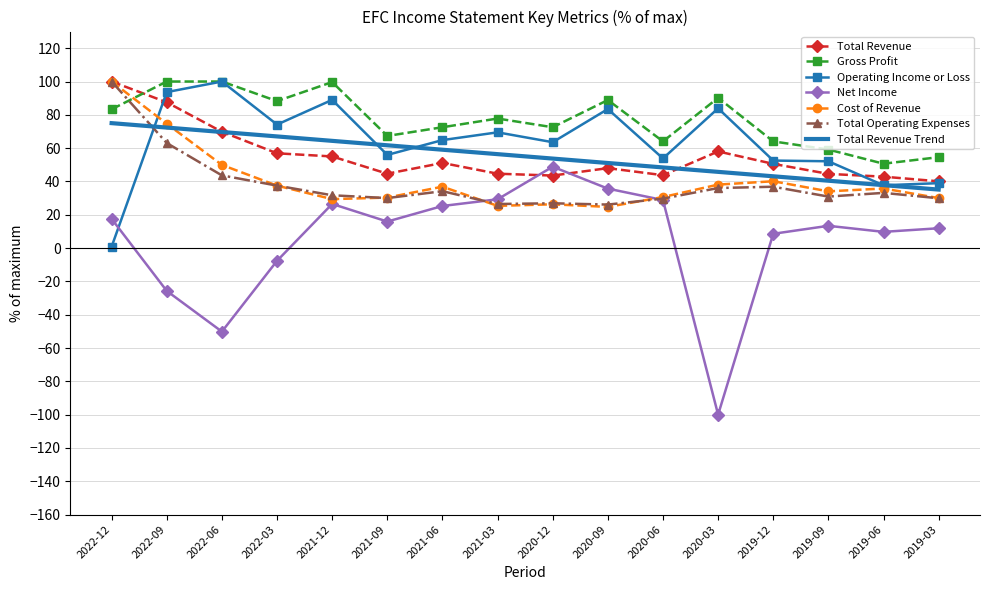

What is the maximum value shown in the chart?

100.0